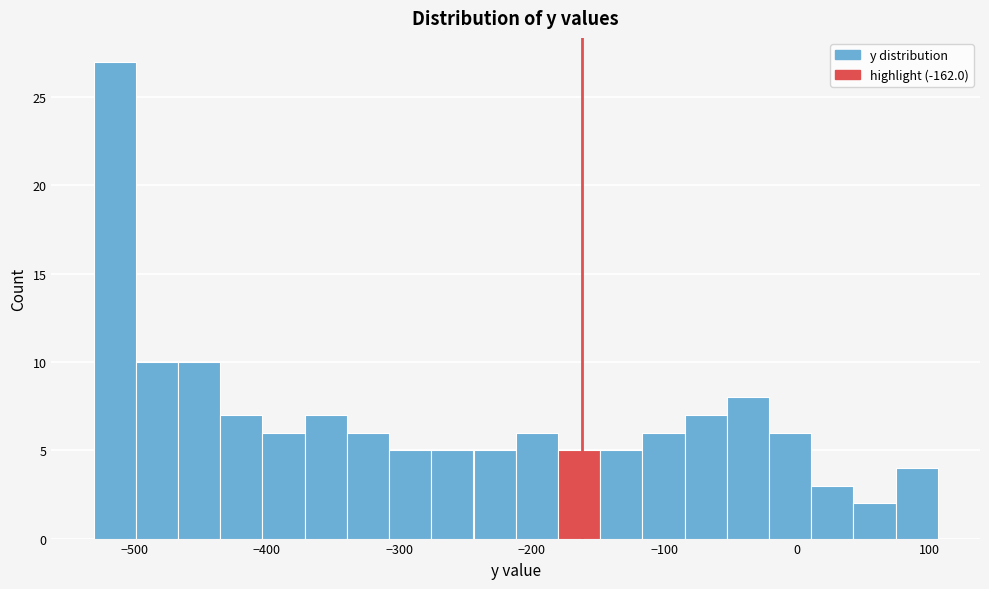

Read against the x-axis, roughly where is the centre of the tallest bar?

-510